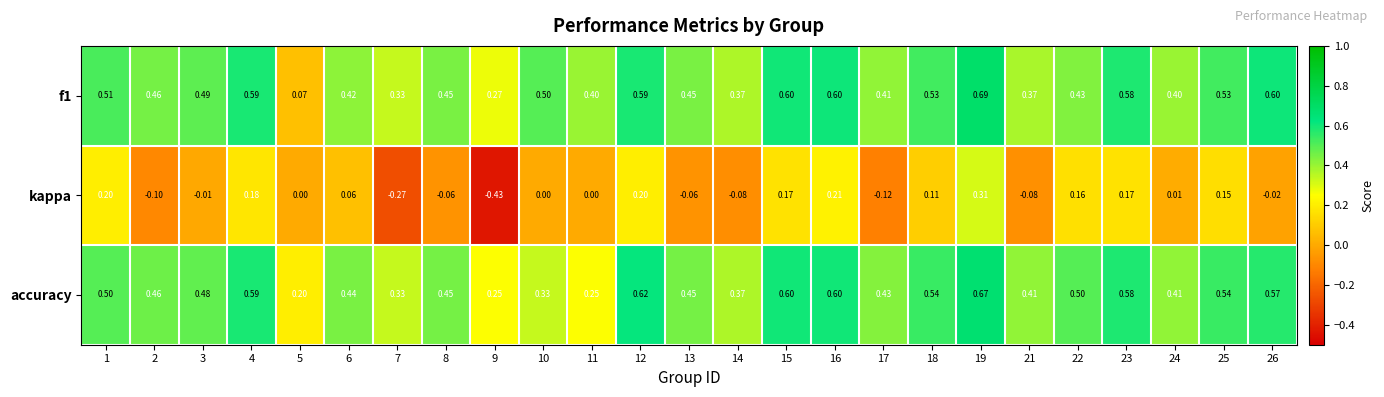

Which series has the widest spread of values?

kappa